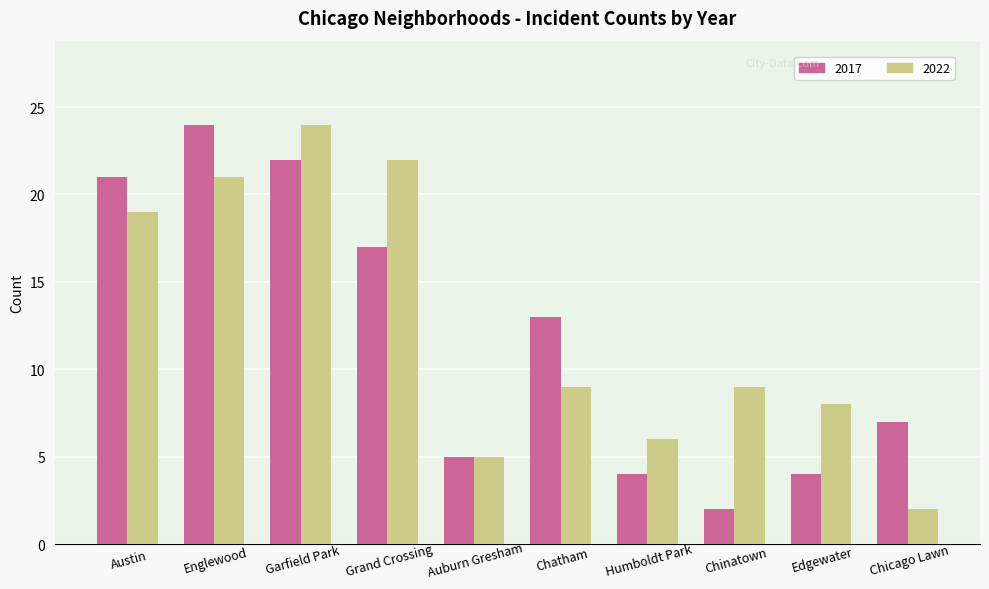

The 2022 series shows 6 at Chatham. True or false?

False